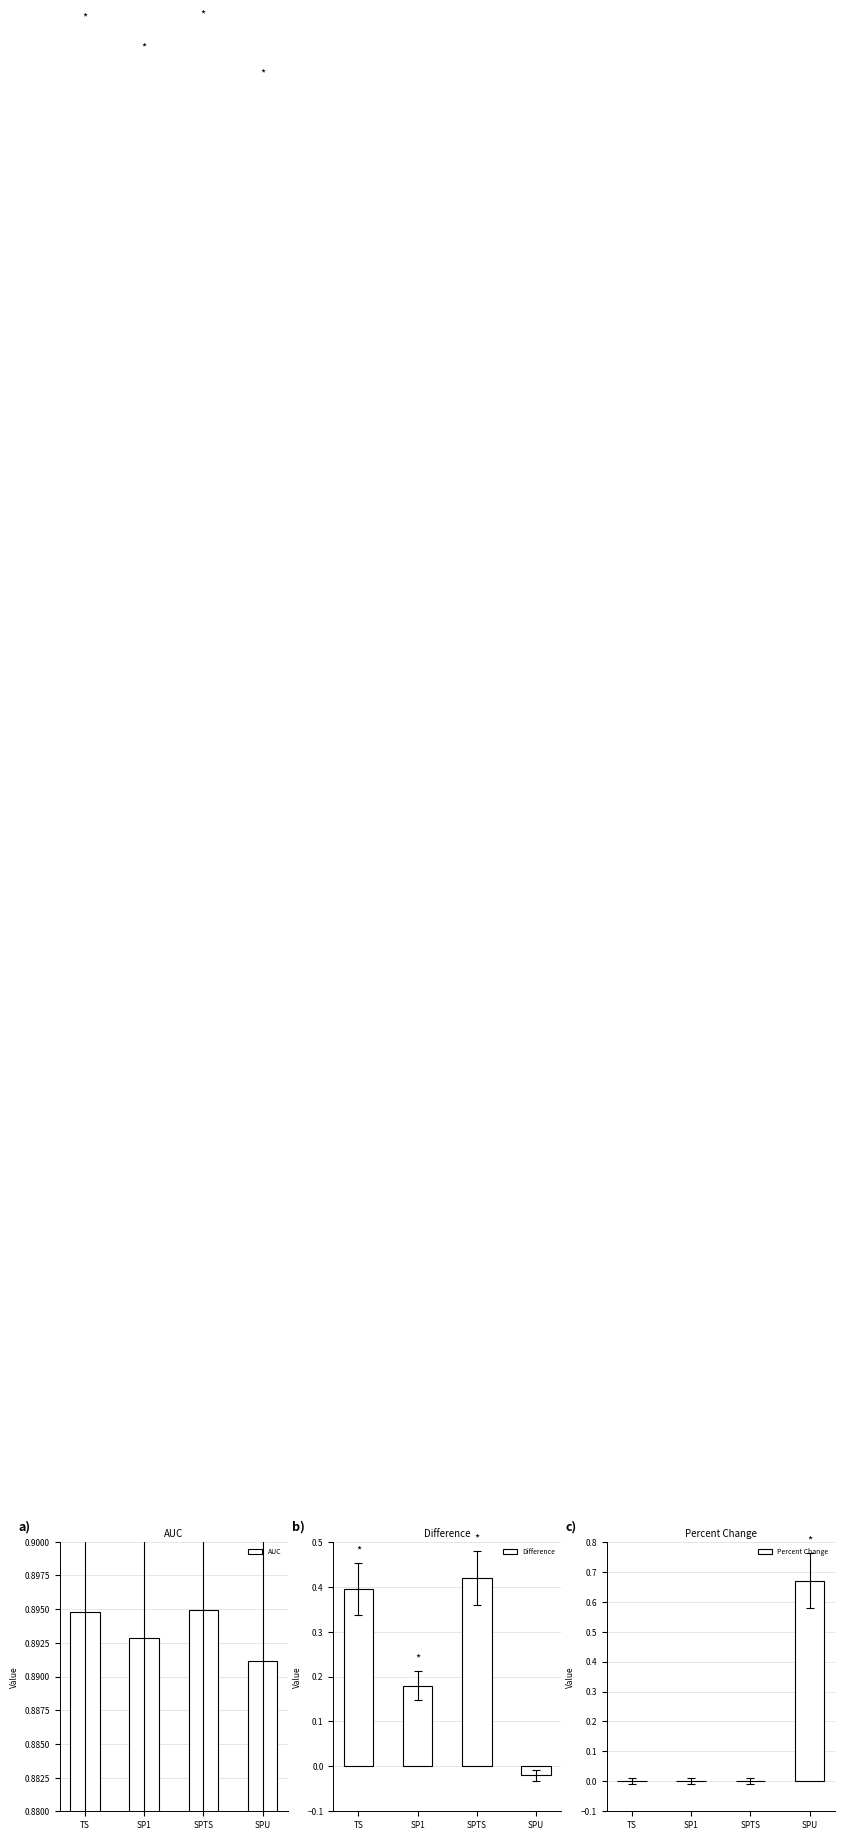

How many data points in Percent Change are above 0?

1